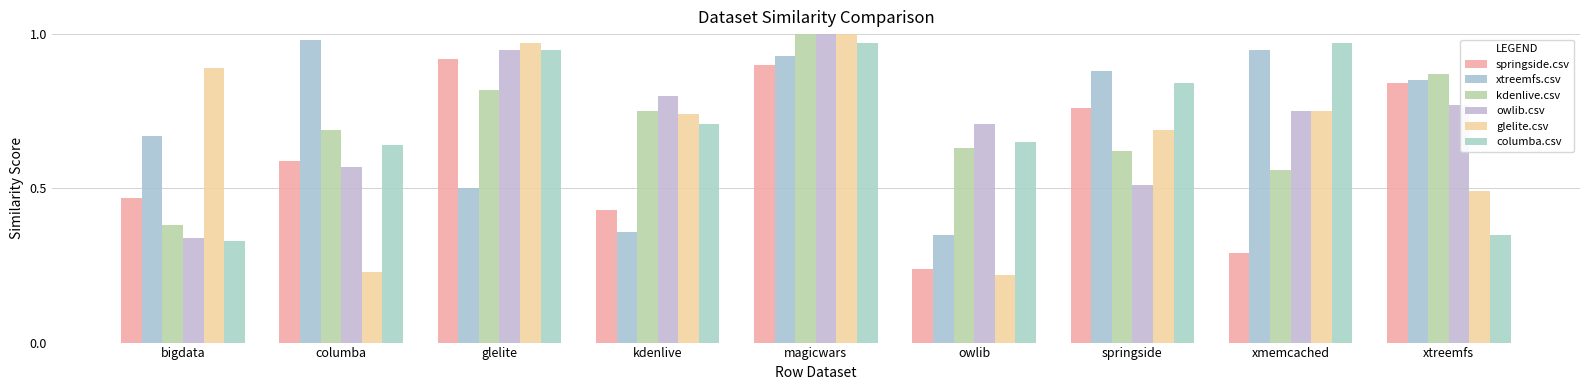

Does the chart contain any negative values?

No